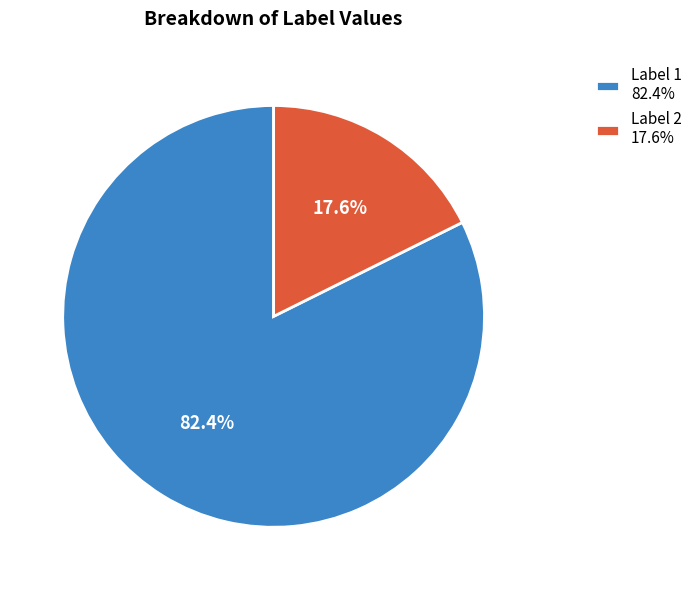

How much of the chart is everything except Label 1 82.4%?

17.6%